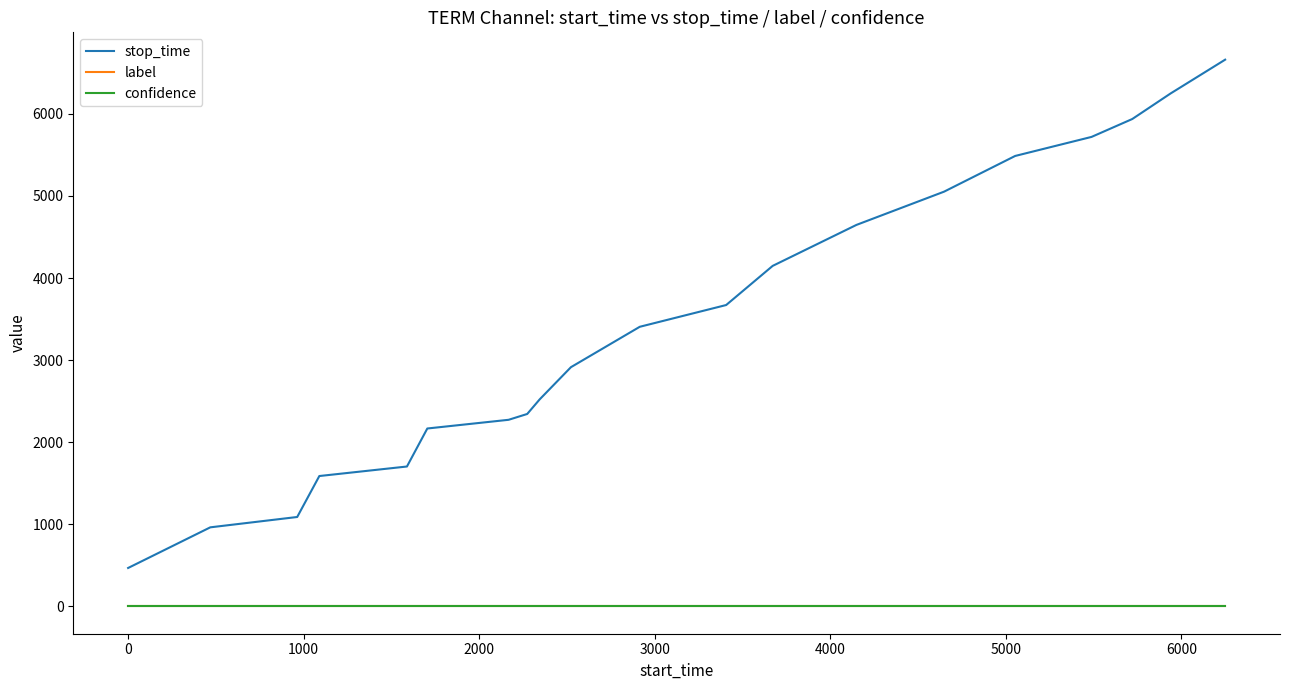

What is the minimum value for stop_time?

468.0